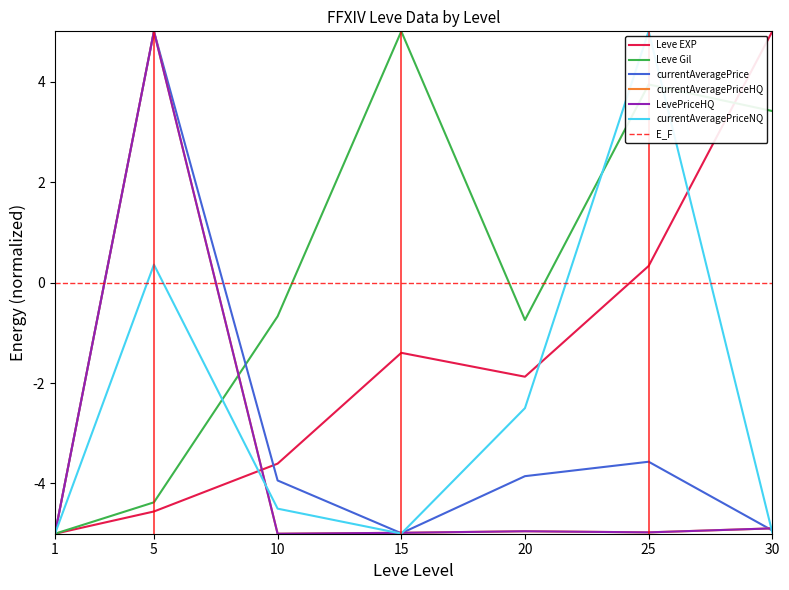

Which category has the highest value in the currentAveragePriceHQ series?

5